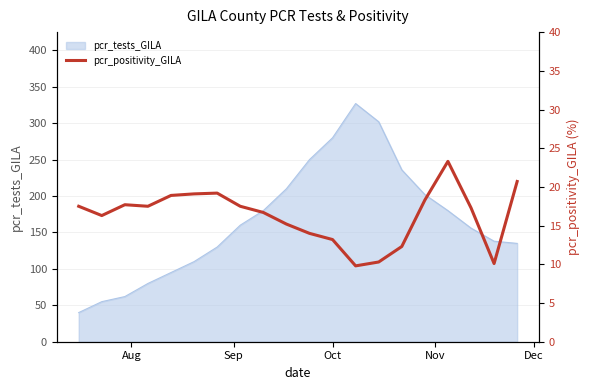

What is the minimum value for pcr_tests_GILA?

40